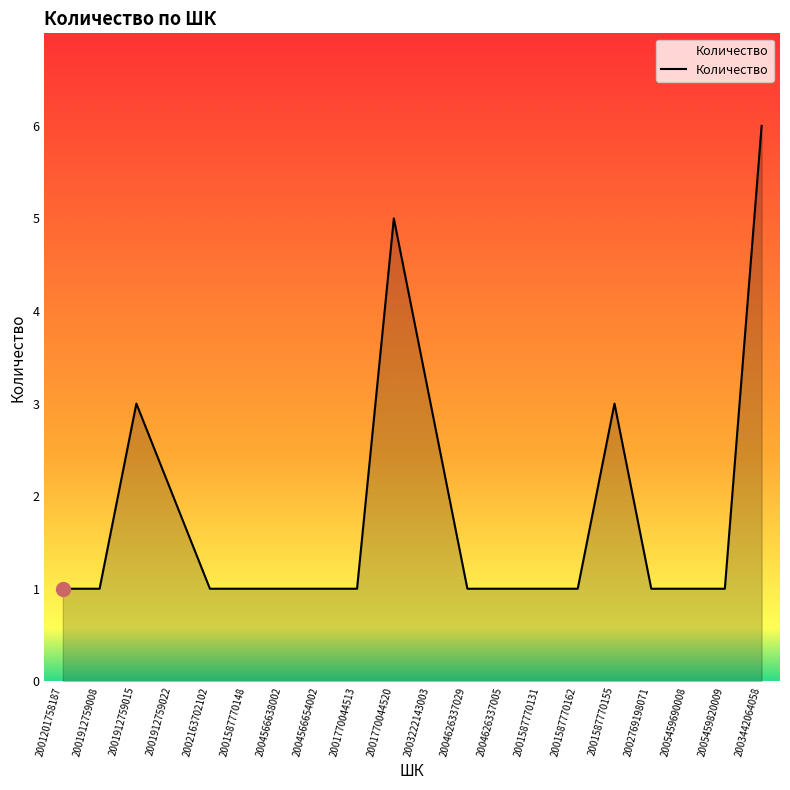

Is it true that the value at 2001912759022 is 3?

False